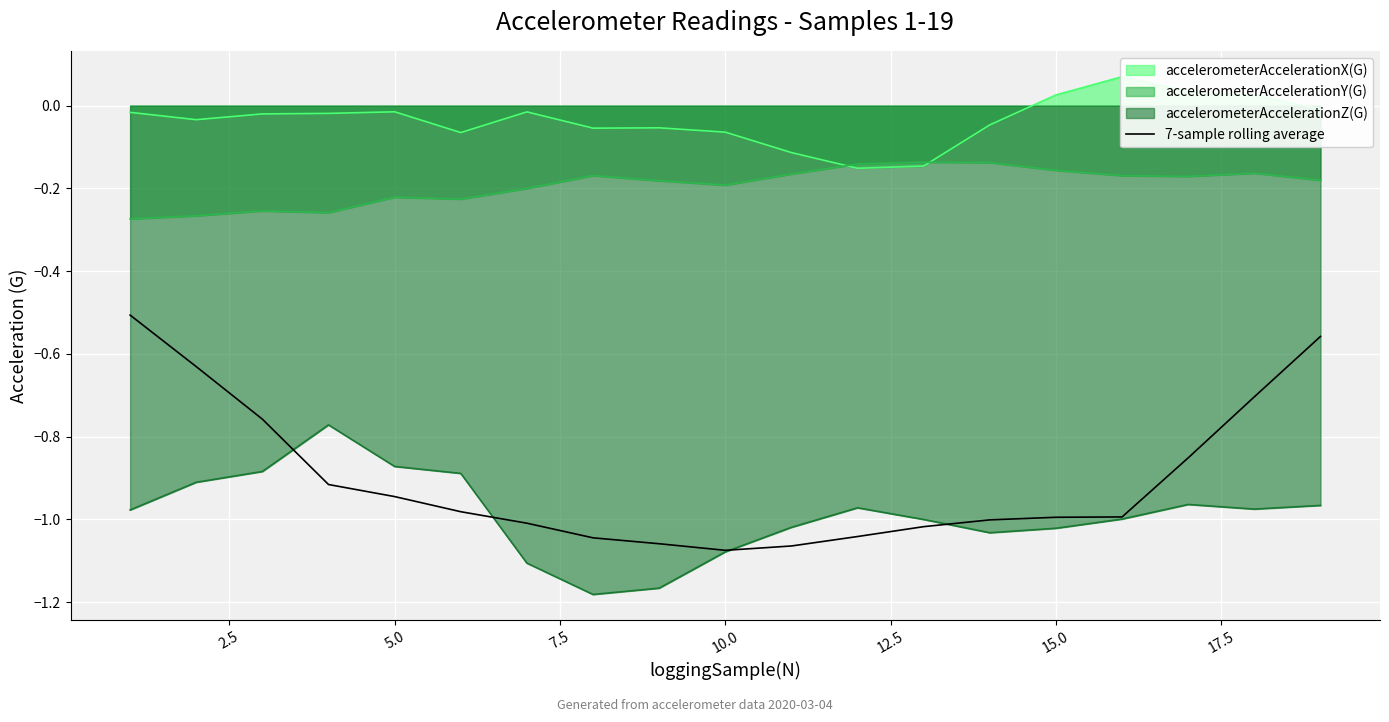

Reading left to right, transcribe all the data shown in this chart.

accelerometerAccelerationX(G) (line): -0.0	-0.0	-0.0	-0.0	-0.0	-0.1	-0.0	-0.1	-0.1	-0.1	-0.1	-0.2	-0.1	-0.0	0.0	0.1	0.0	0.0	-0.0
accelerometerAccelerationY(G) (line): -0.3	-0.3	-0.3	-0.3	-0.2	-0.2	-0.2	-0.2	-0.2	-0.2	-0.2	-0.1	-0.1	-0.1	-0.2	-0.2	-0.2	-0.2	-0.2
accelerometerAccelerationZ(G) (line): -1.0	-0.9	-0.9	-0.8	-0.9	-0.9	-1.1	-1.2	-1.2	-1.1	-1.0	-1.0	-1.0	-1.0	-1.0	-1.0	-1.0	-1.0	-1.0
7-sample rolling average: -0.5	-0.6	-0.8	-0.9	-0.9	-1.0	-1.0	-1.0	-1.1	-1.1	-1.1	-1.0	-1.0	-1.0	-1.0	-1.0	-0.9	-0.7	-0.6